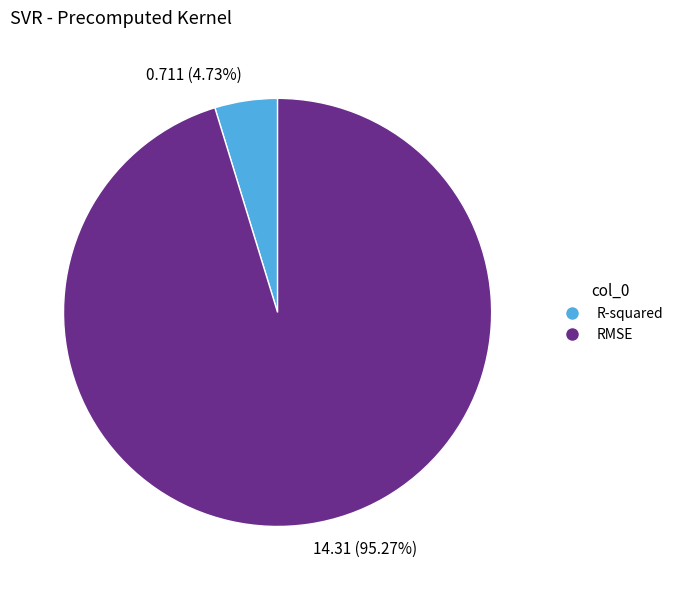

Between 14.31 (95.27%) and 0.711 (4.73%), which is larger?

14.31 (95.27%)